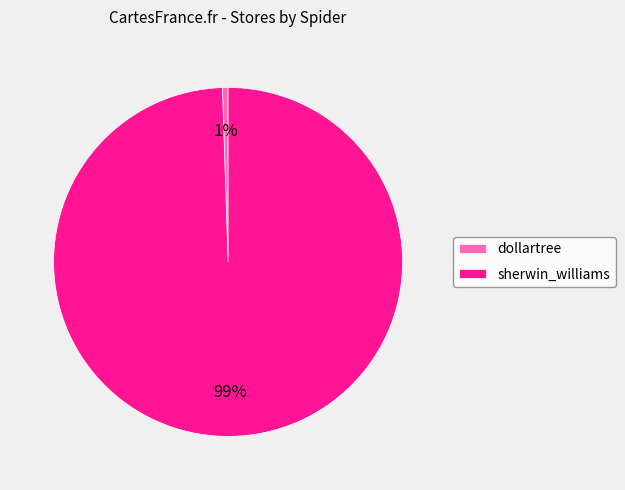

Is there a majority slice in this chart?

Yes